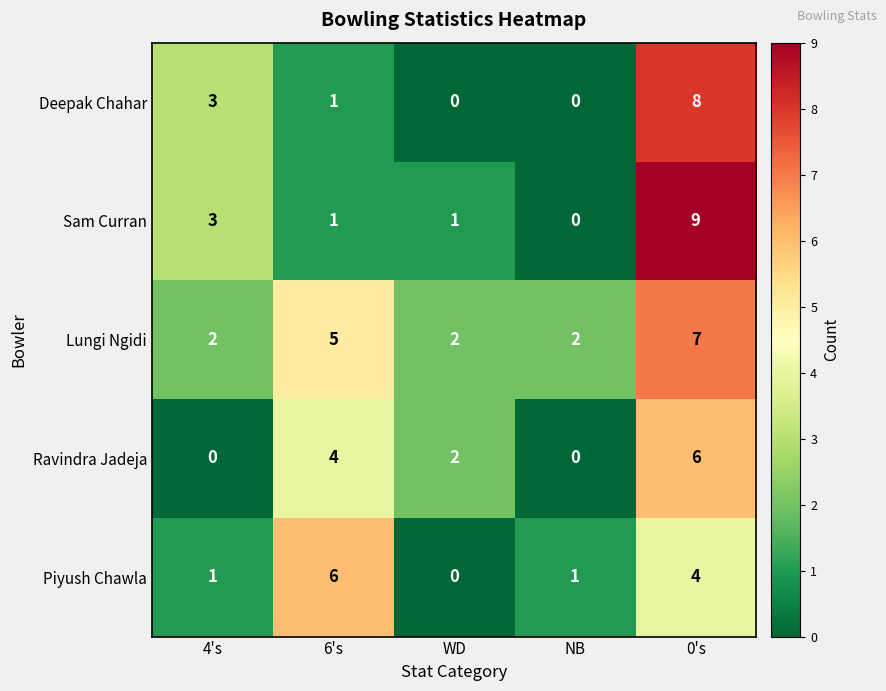

What is the total value across all series at 0's?

34